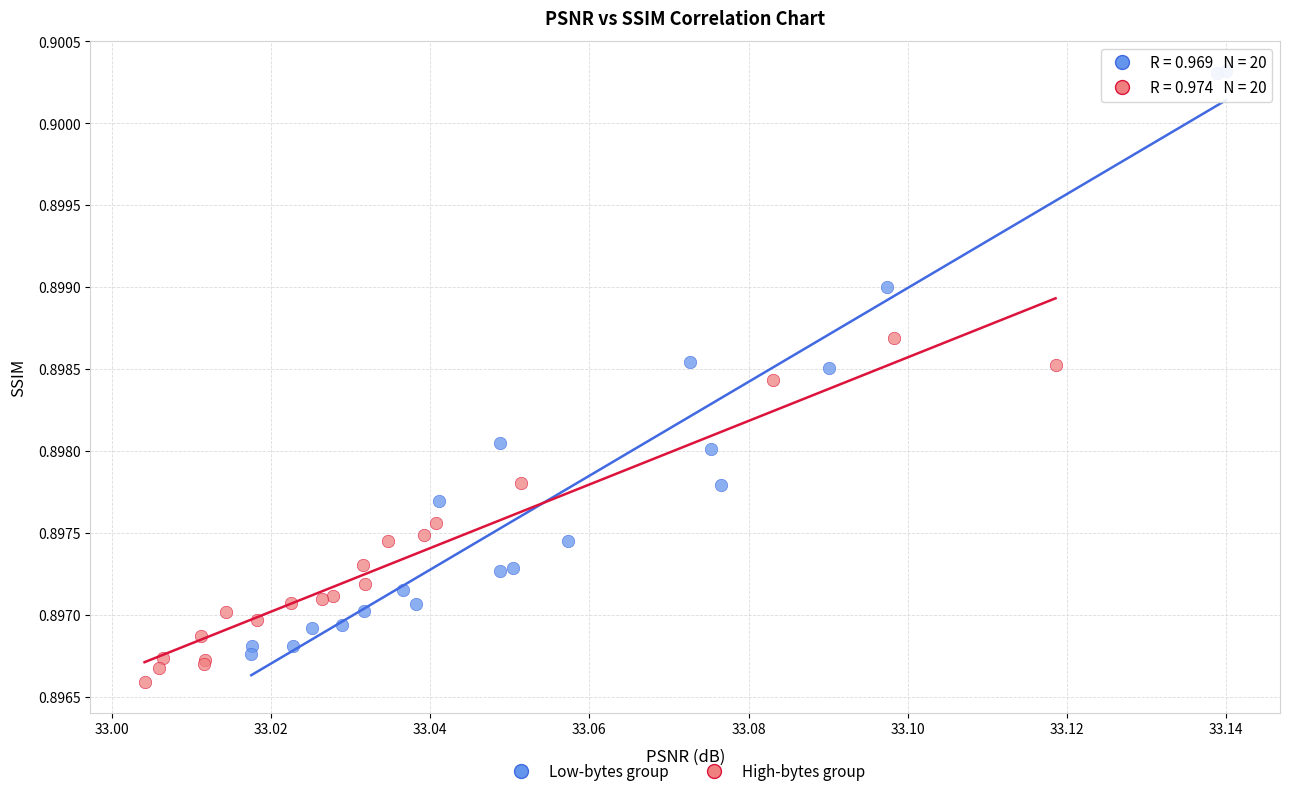

Which series has the largest Y range (max minus min)?

Low-bytes group